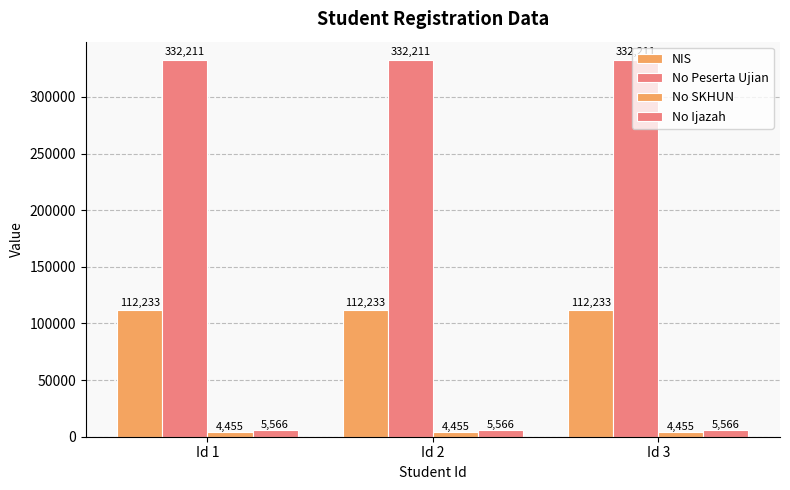

Which category has the lowest value in the No Ijazah series?

Id 1